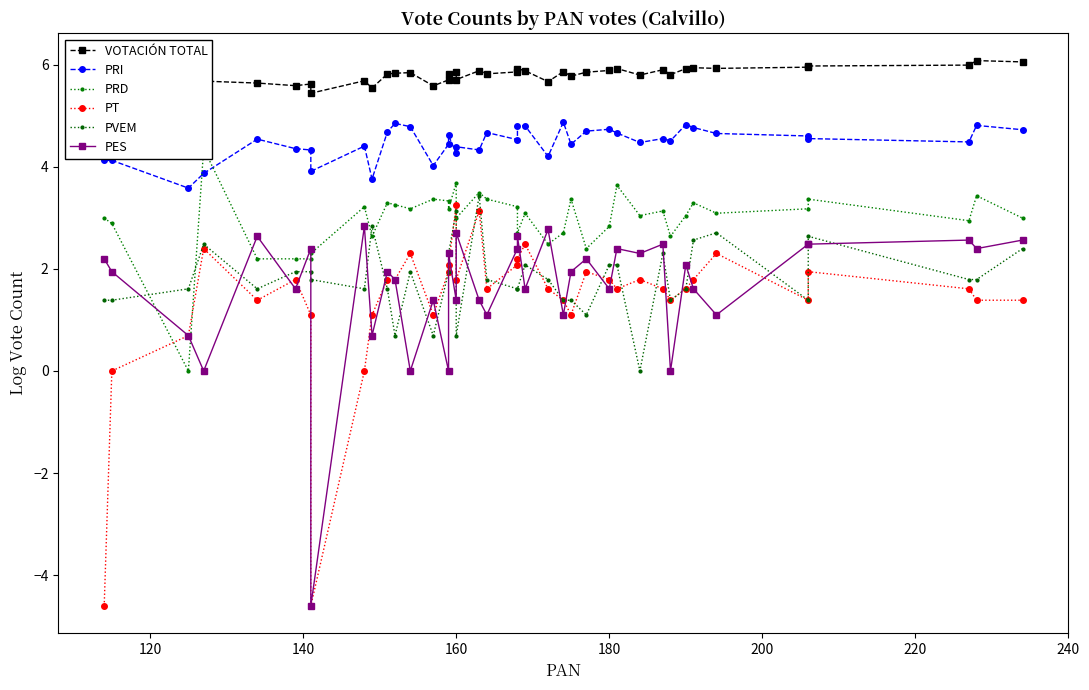

How many lines are shown in the chart?

6